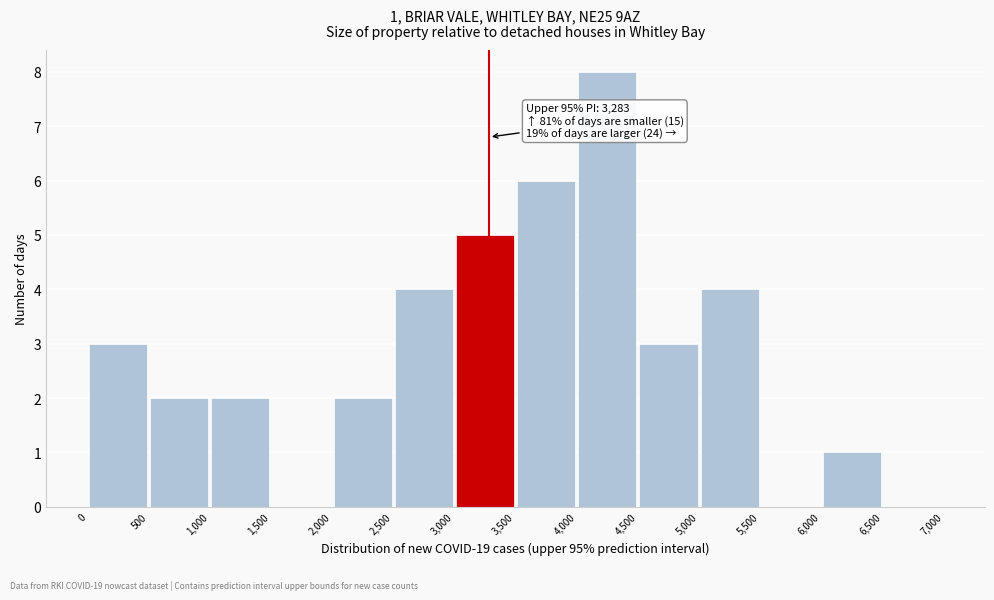

Which range on the x-axis has the tallest bar?

4,000 to 4,500